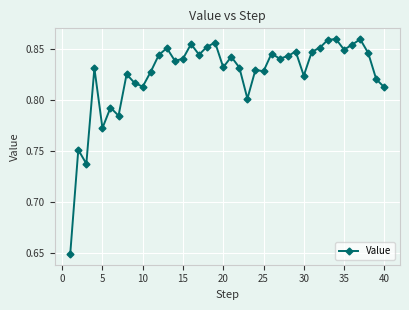

Count the values in the range 0 to 1.

40